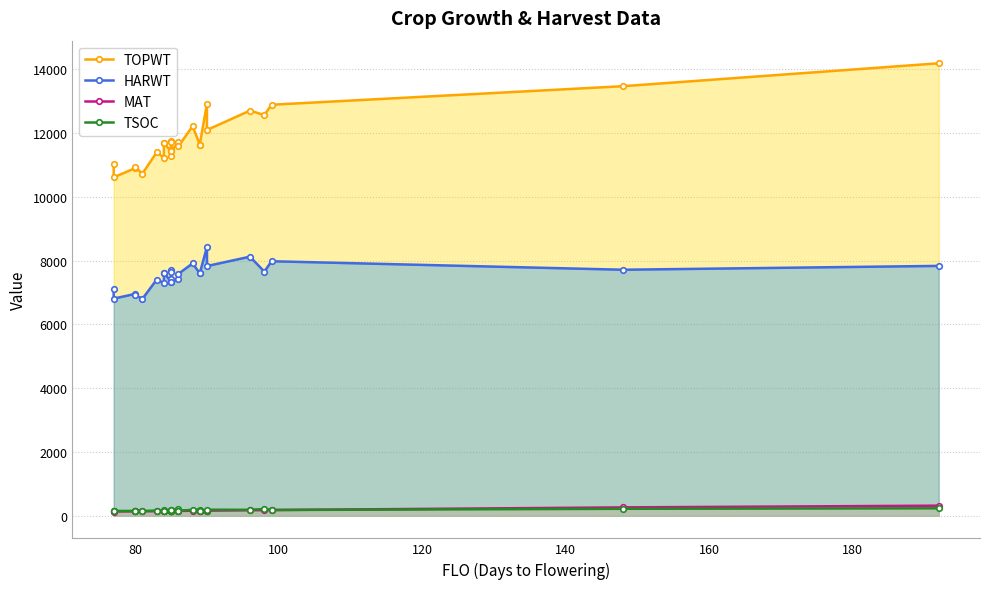

Is it true that TSOC equals 164 at 80?

True